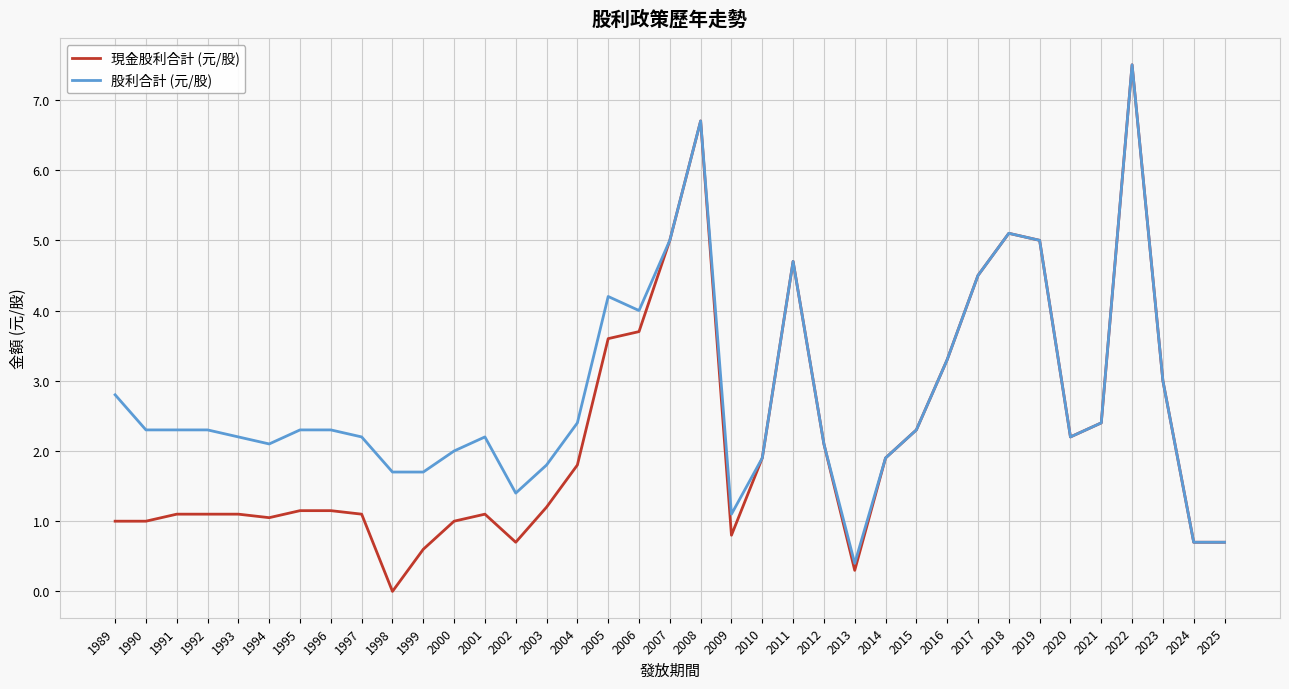

Is it true that 現金股利合計 (元/股) equals 1.8 at 2019?

False